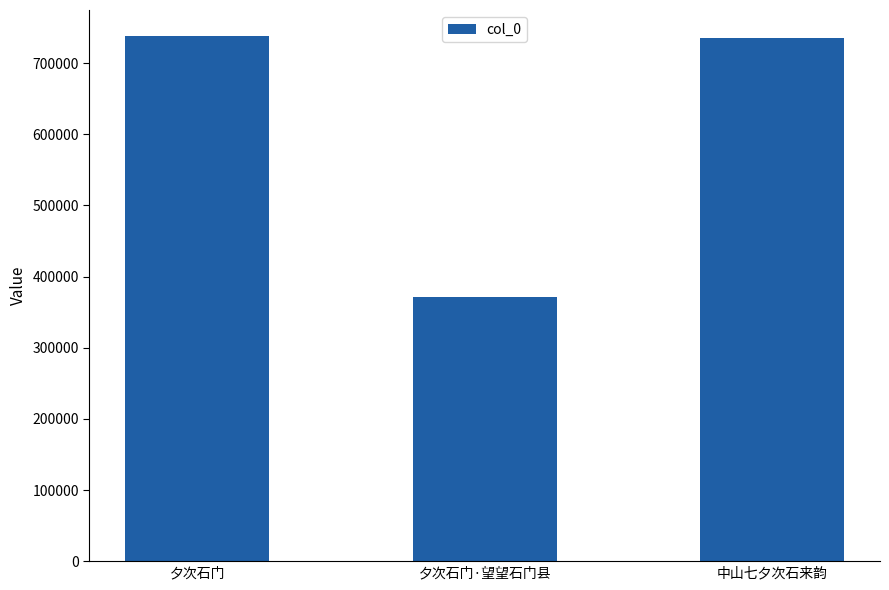

Which has a higher value, 夕次石门 or 夕次石门·望望石门县?

夕次石门